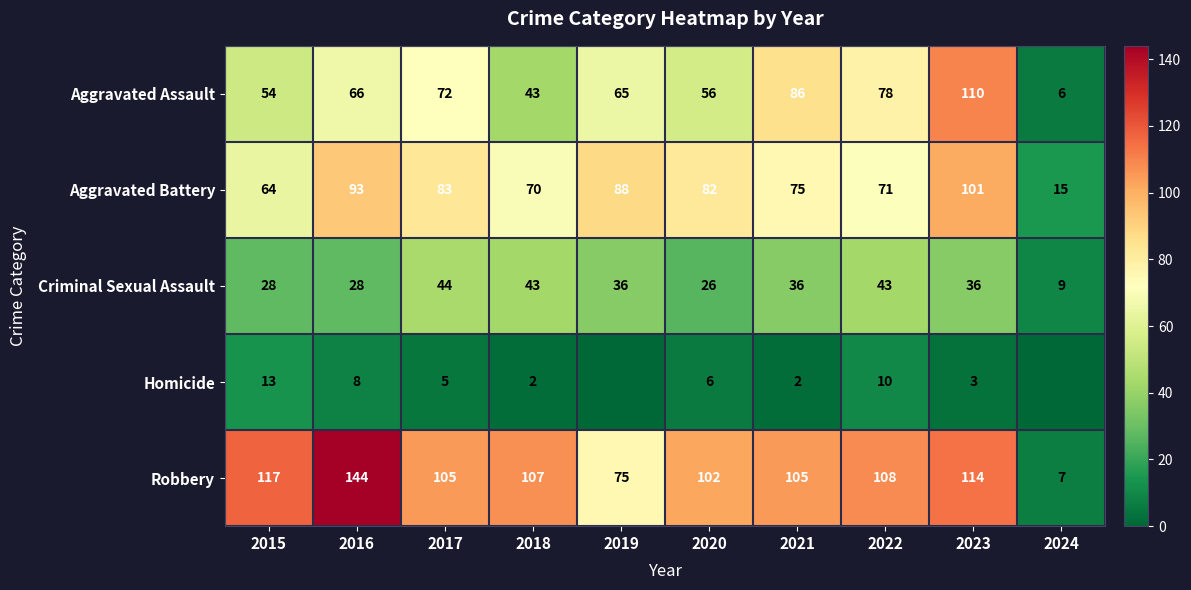

Is the value of Criminal Sexual Assault at 2018 greater than the value of Homicide at 2016?

Yes